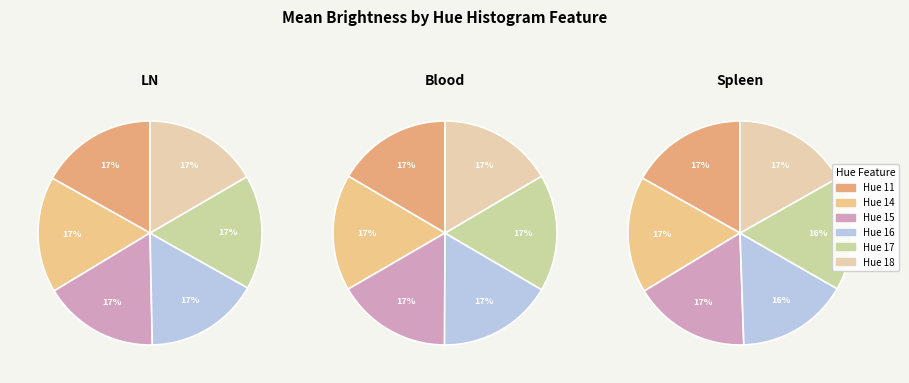

What is the ratio of the value at 14 to the value at 14?

1.0